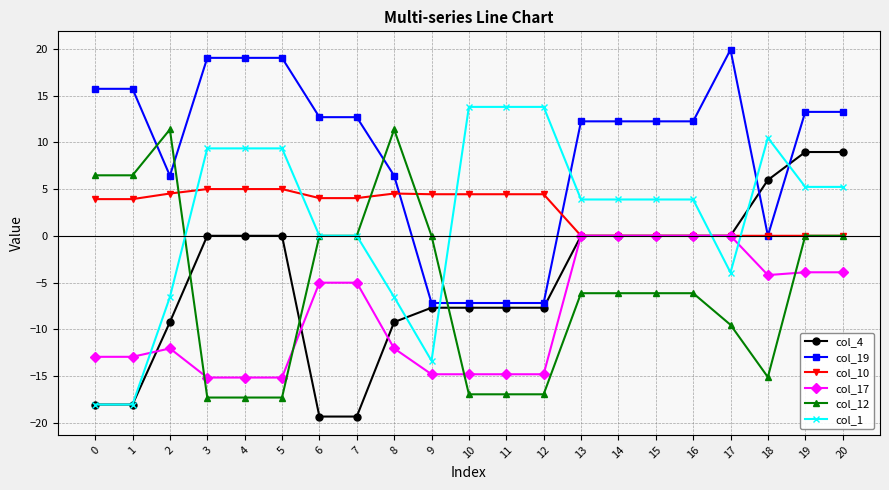

Is it true that col_17 equals -2.7 at 18?

False